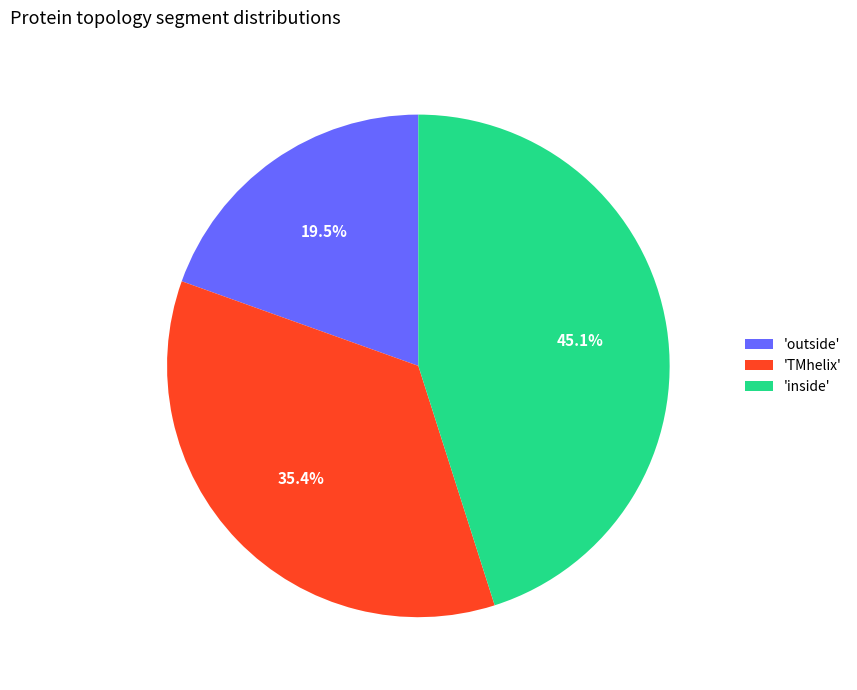

Does 'TMhelix' represent more than half of the total?

No